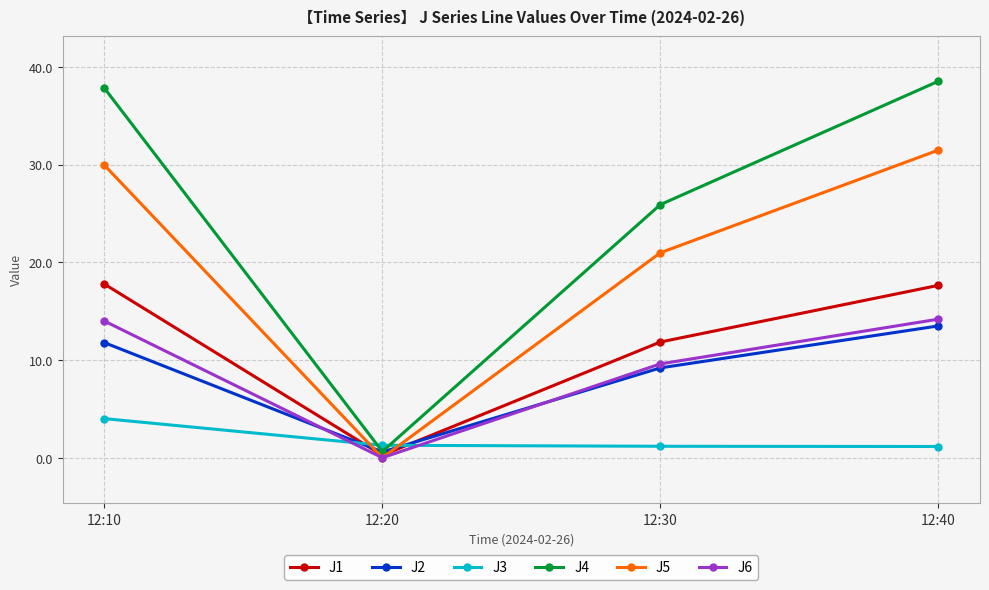

Which series has the largest total across all categories?

J4